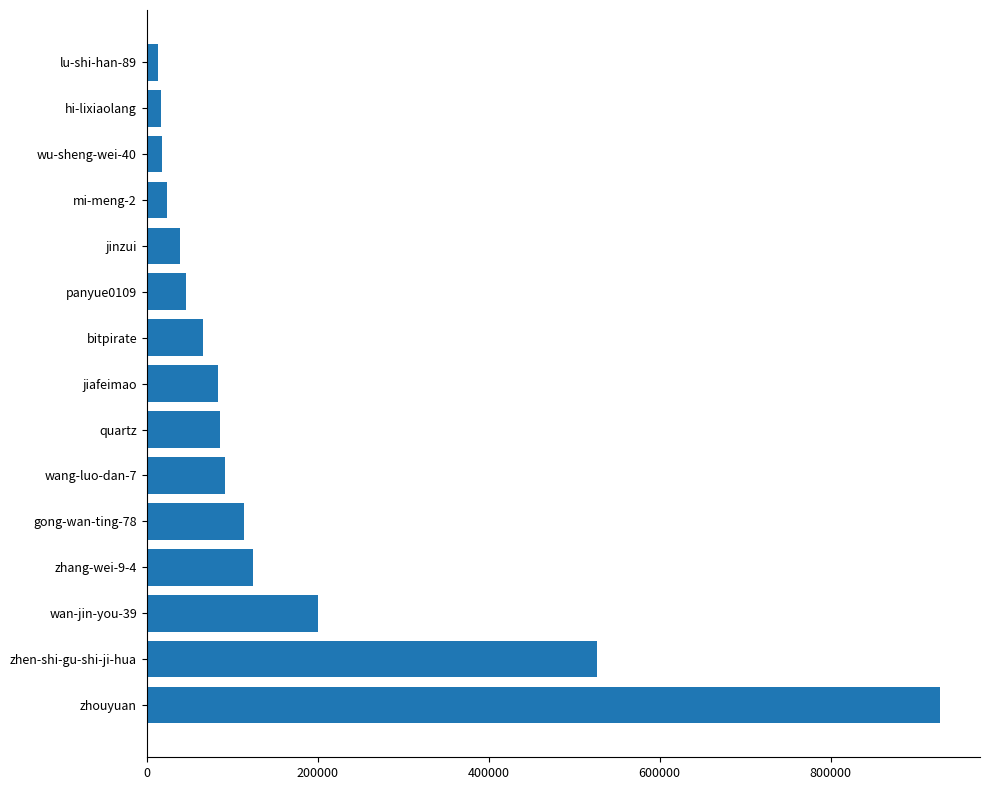

Which has a higher value, wu-sheng-wei-40 or jiafeimao?

jiafeimao